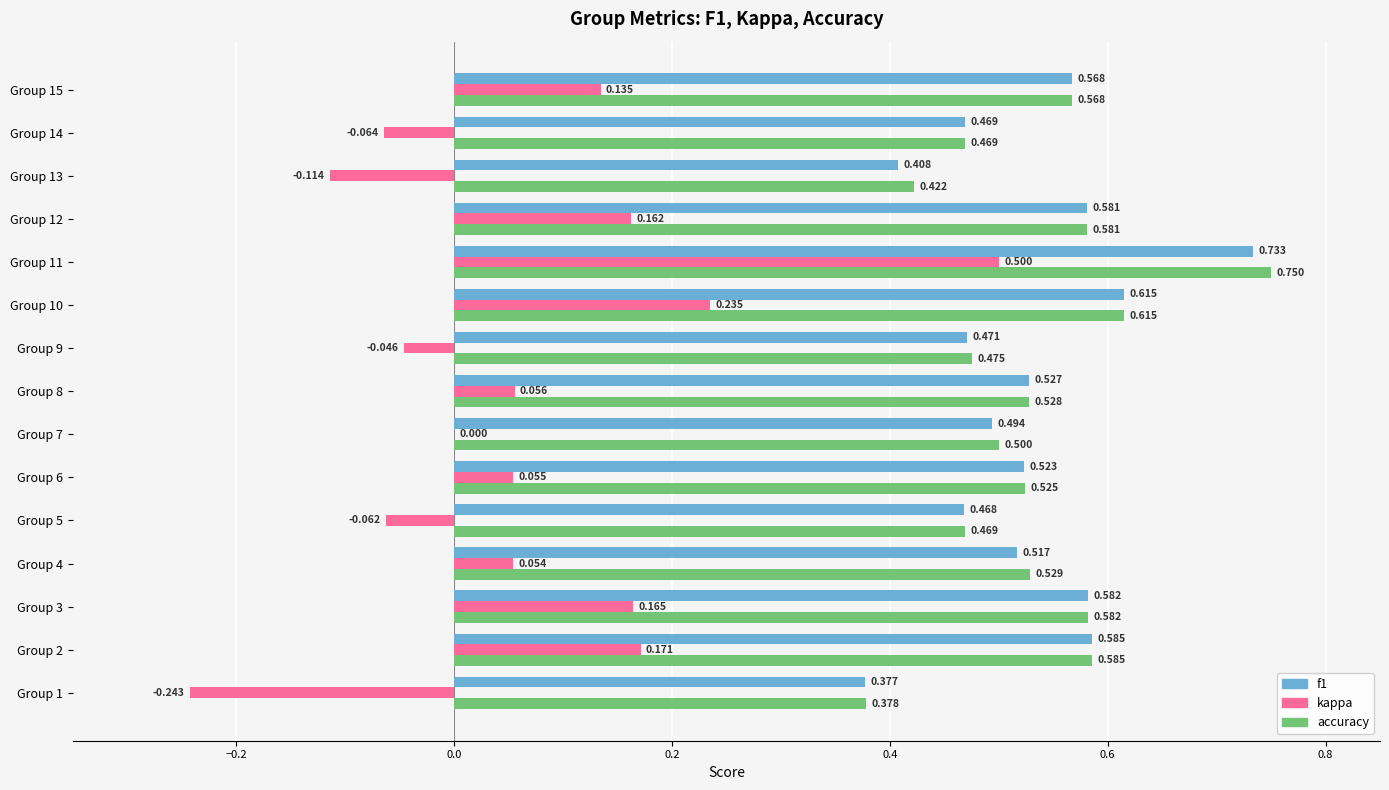

Is the value of f1 at Group 13 greater than the value of accuracy at Group 14?

No